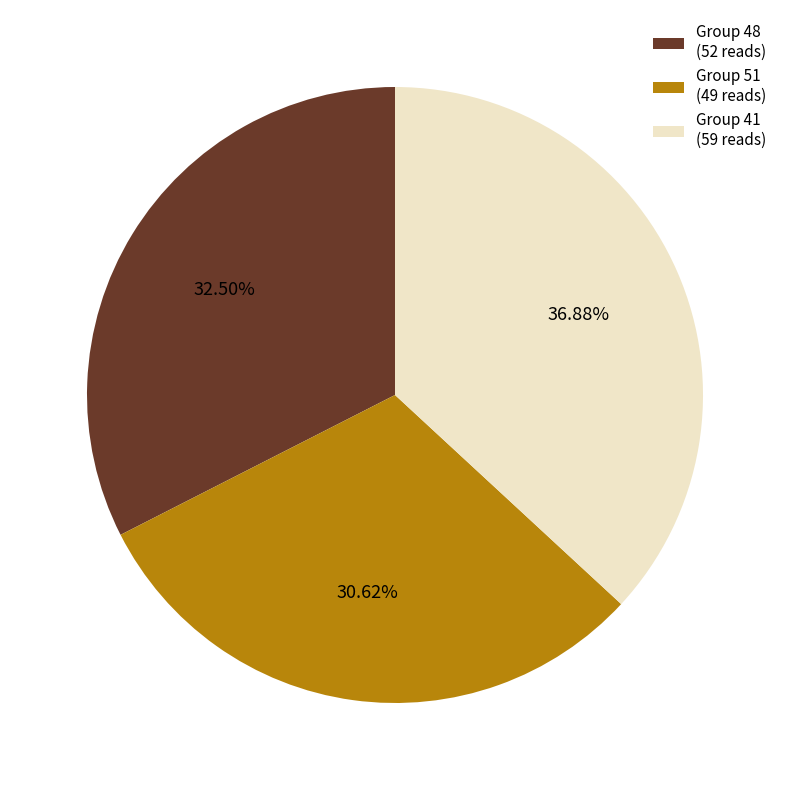

Combined, do Group 51 (49 reads) and Group 41 (59 reads) account for over 50%?

Yes